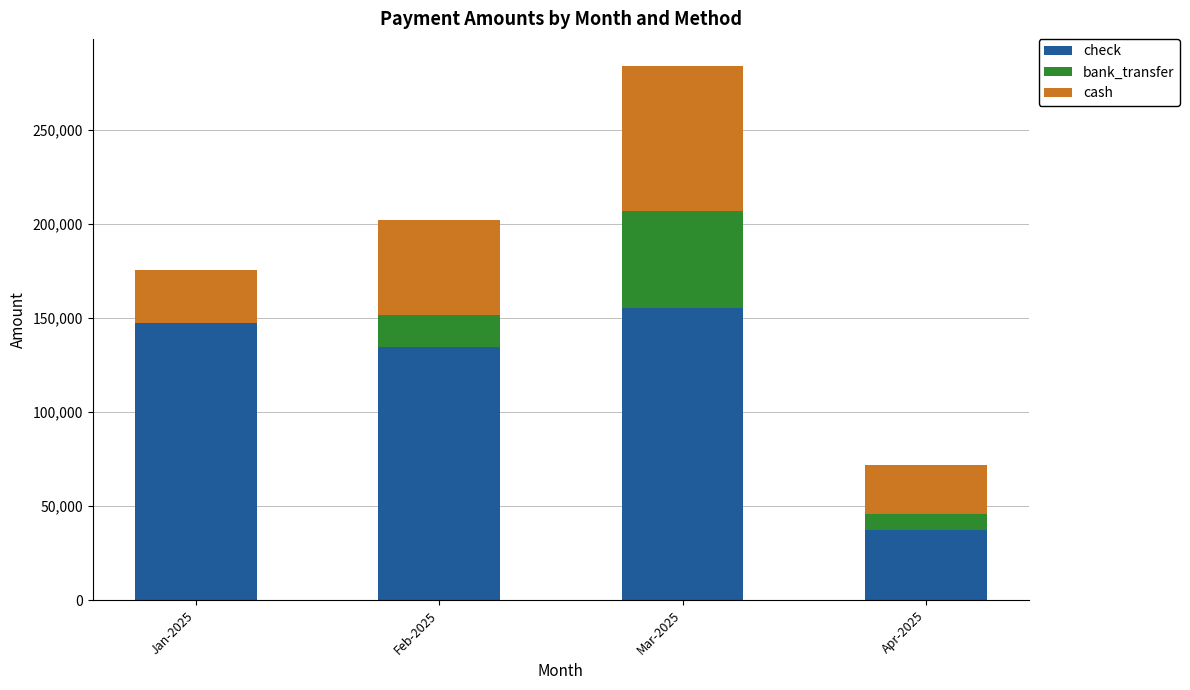

At which category is the sum across all series the highest?

Mar-2025